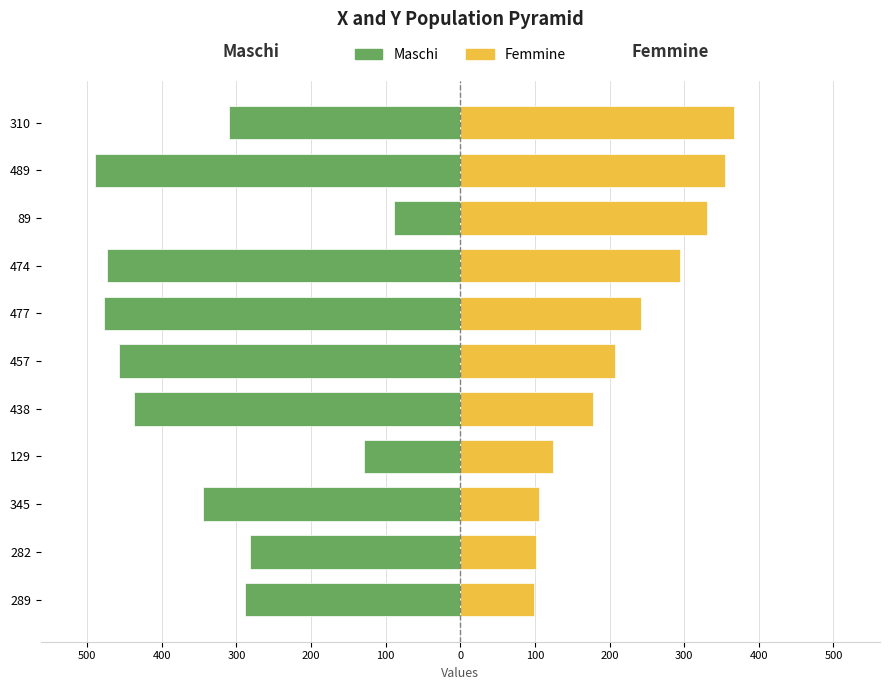

Are the bars grouped side by side (vs. stacked)?

Yes